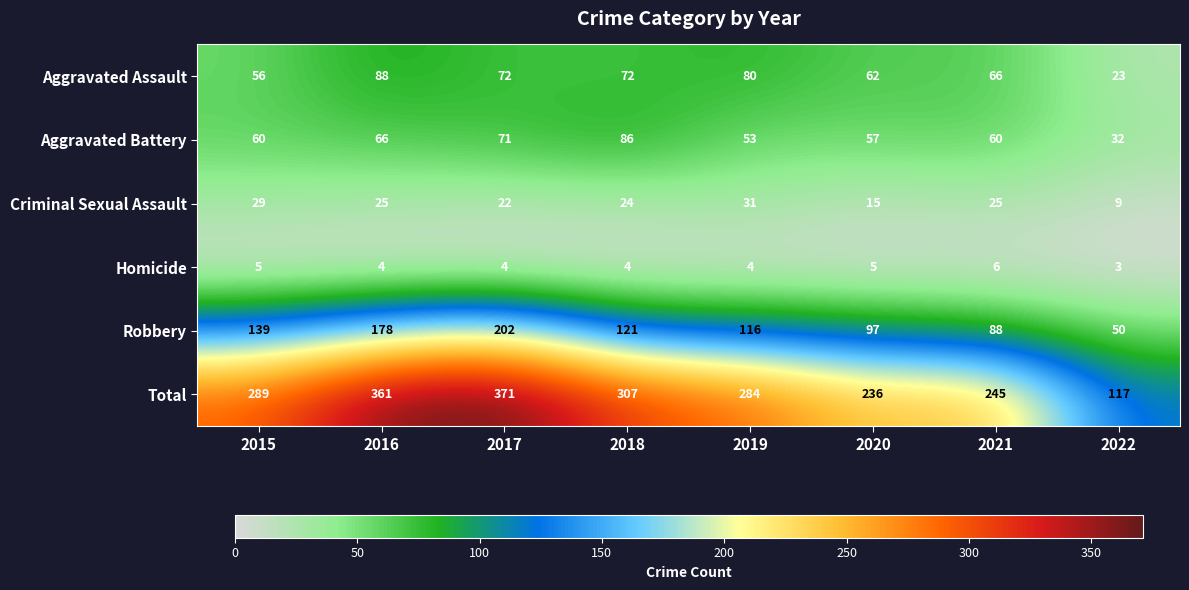

What is the difference between the second highest and second lowest values in the Robbery series?

90